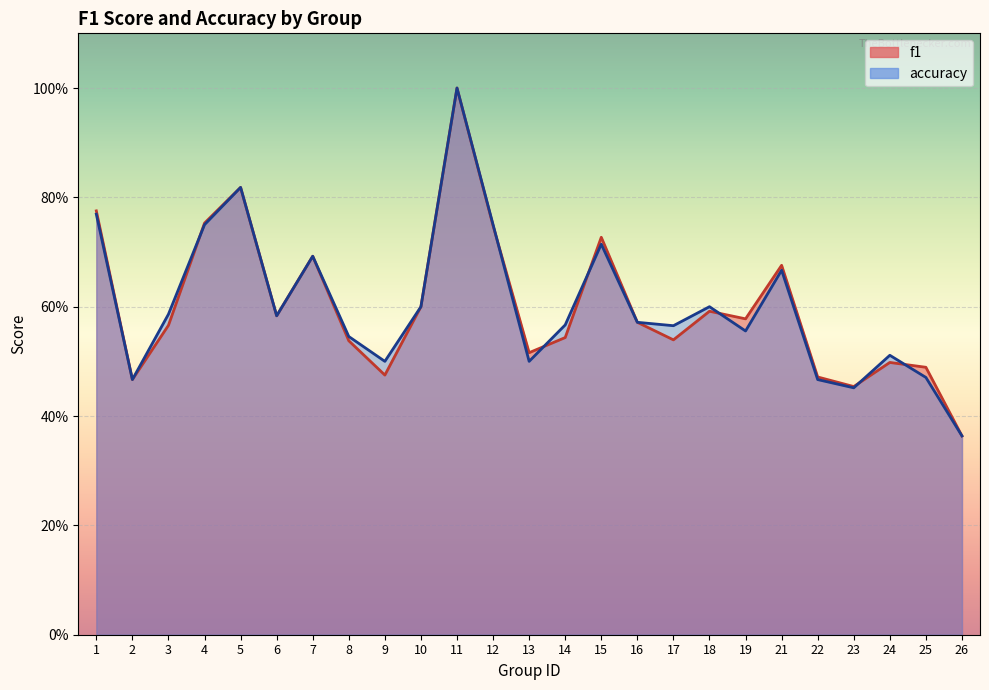

The value of accuracy at 19 is 0.8. True or false?

False